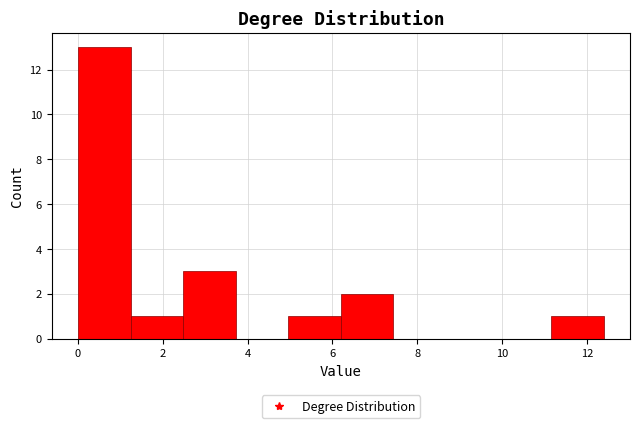

How tall is the bar that spans 1.2 to 2.4 on the x-axis? Neither the bar edges nor the heights are printed on the chart, so give them approximately, as read against the axes.

1